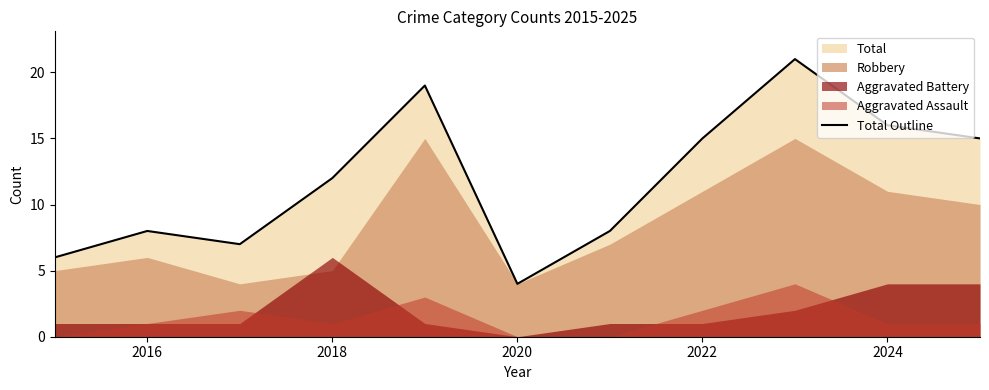

Is it true that Total Outline equals 12 at 2018?

True